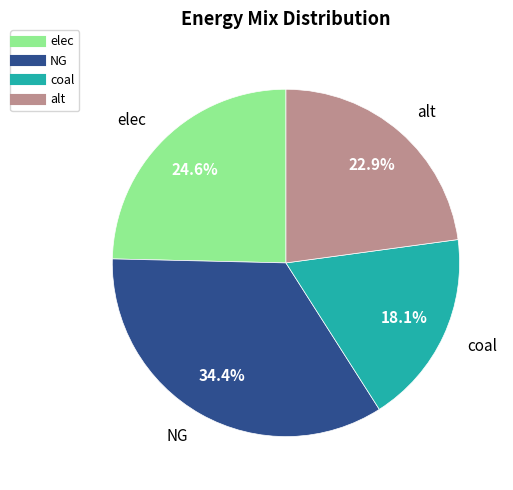

To the nearest percent, what is the difference between the largest and smallest slice percentages?

16%